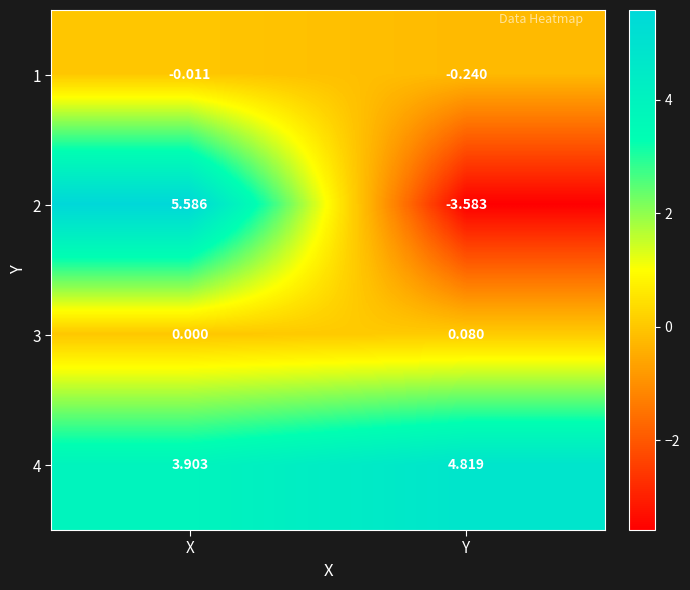

At which label is 1 closest to 0?

X